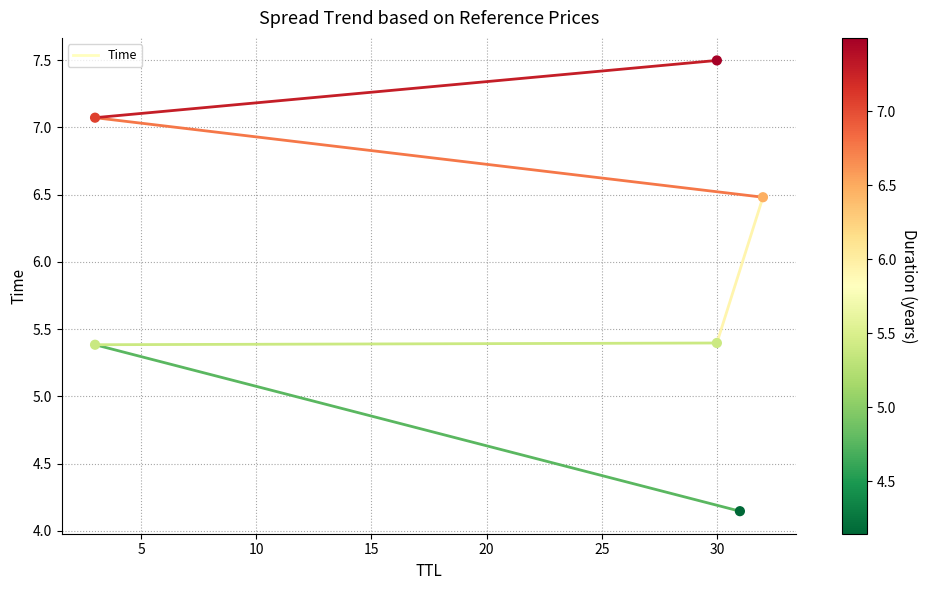

What is the range of Y values (max minus min)?

3.4